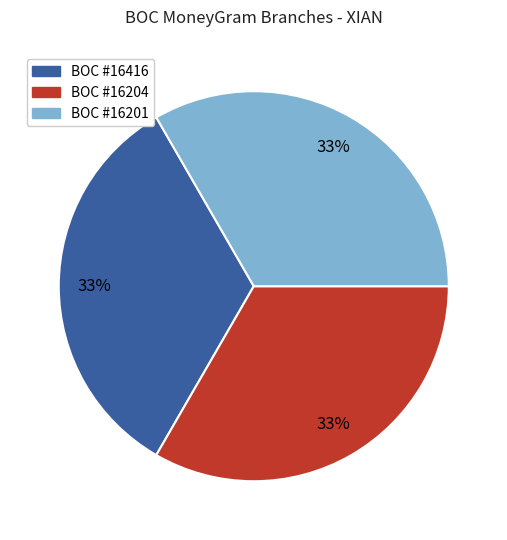

Is there any slice that represents more than half of the pie?

No